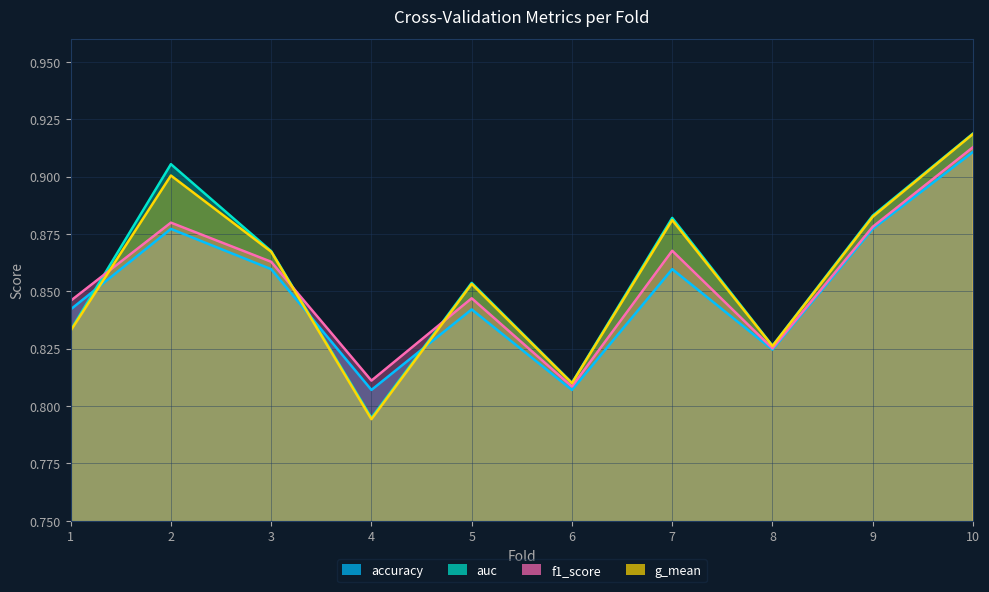

How many lines are shown in the chart?

4